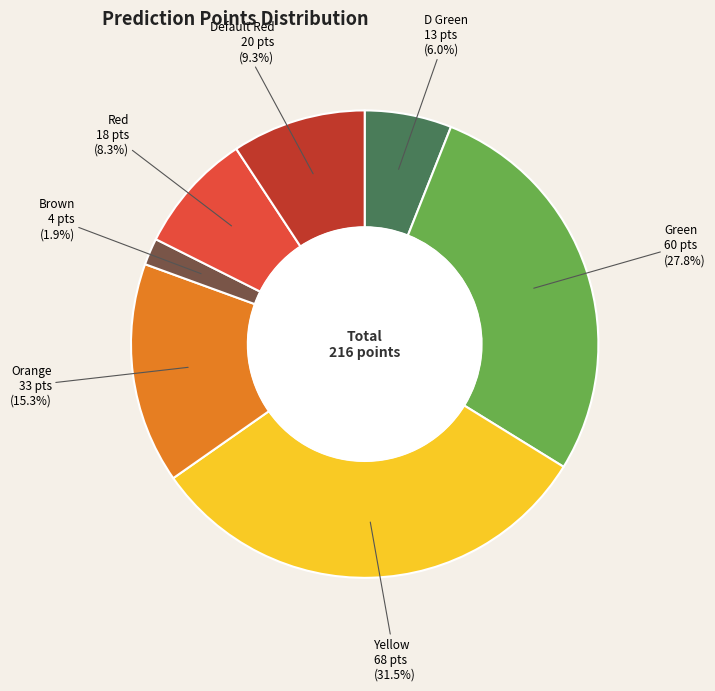

Between Yellow and Green, which is larger?

Yellow